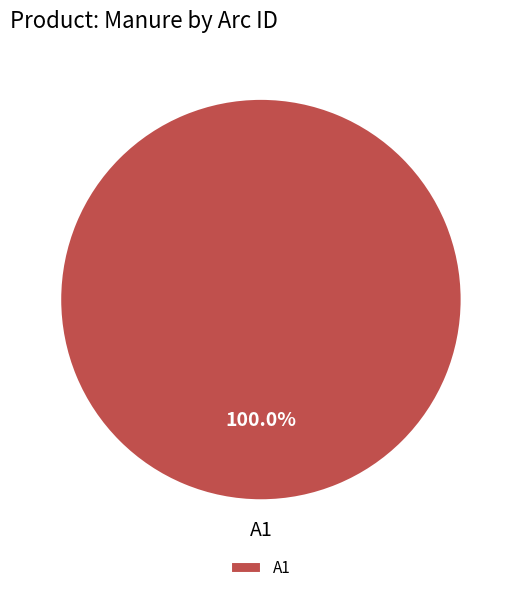

Rank the categories by value from lowest to highest.

A1